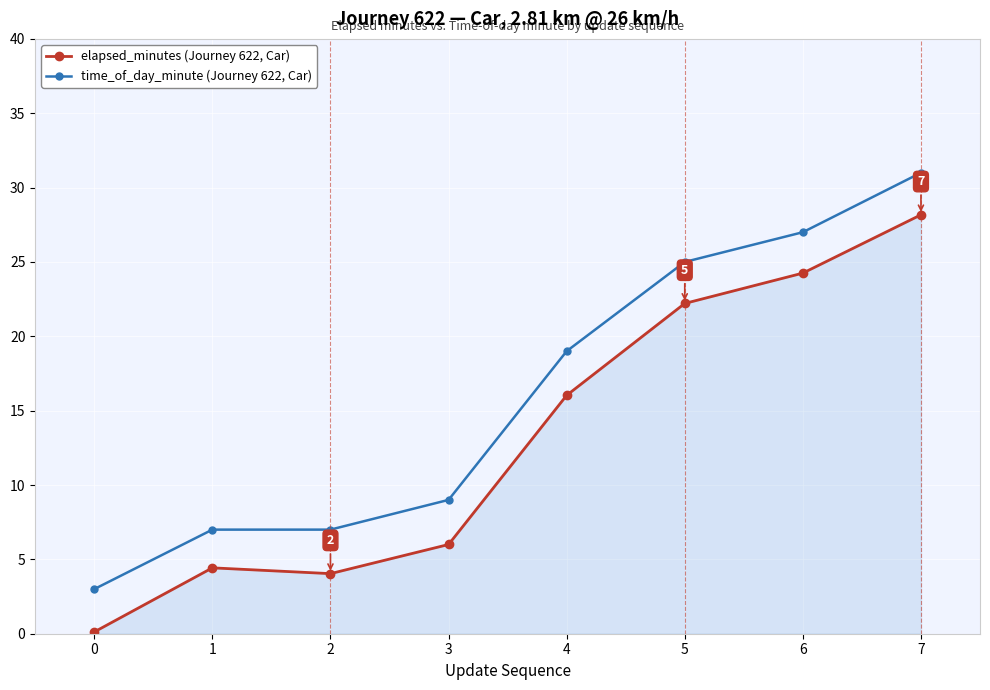

At which category is the sum across all series the highest?

7